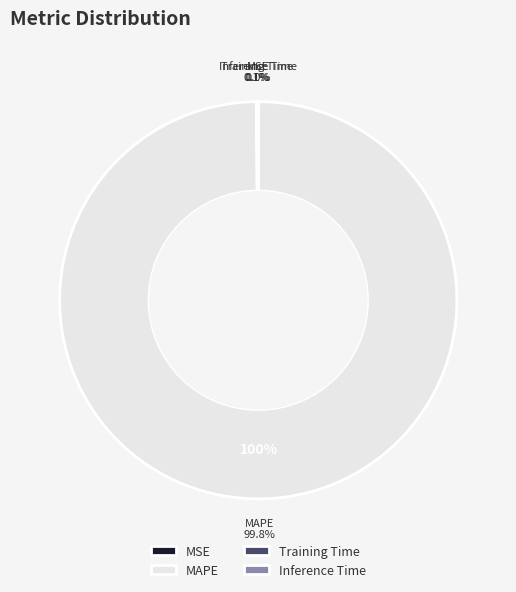

How much of the chart is everything except SMAPE?

100.0%